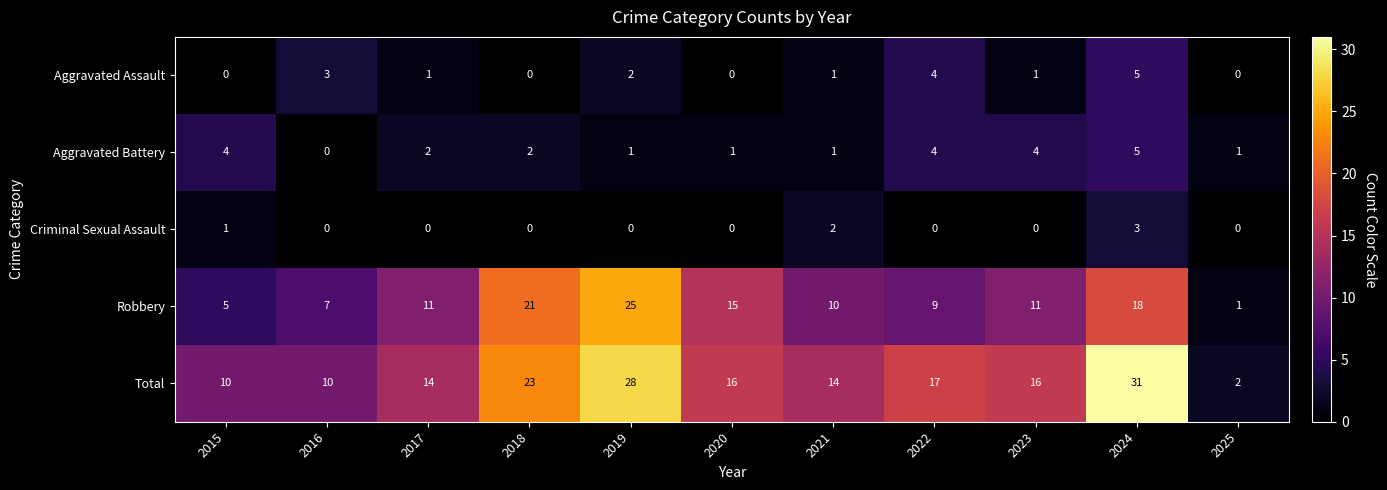

What is the spread (max minus min) of values at 2024?

28